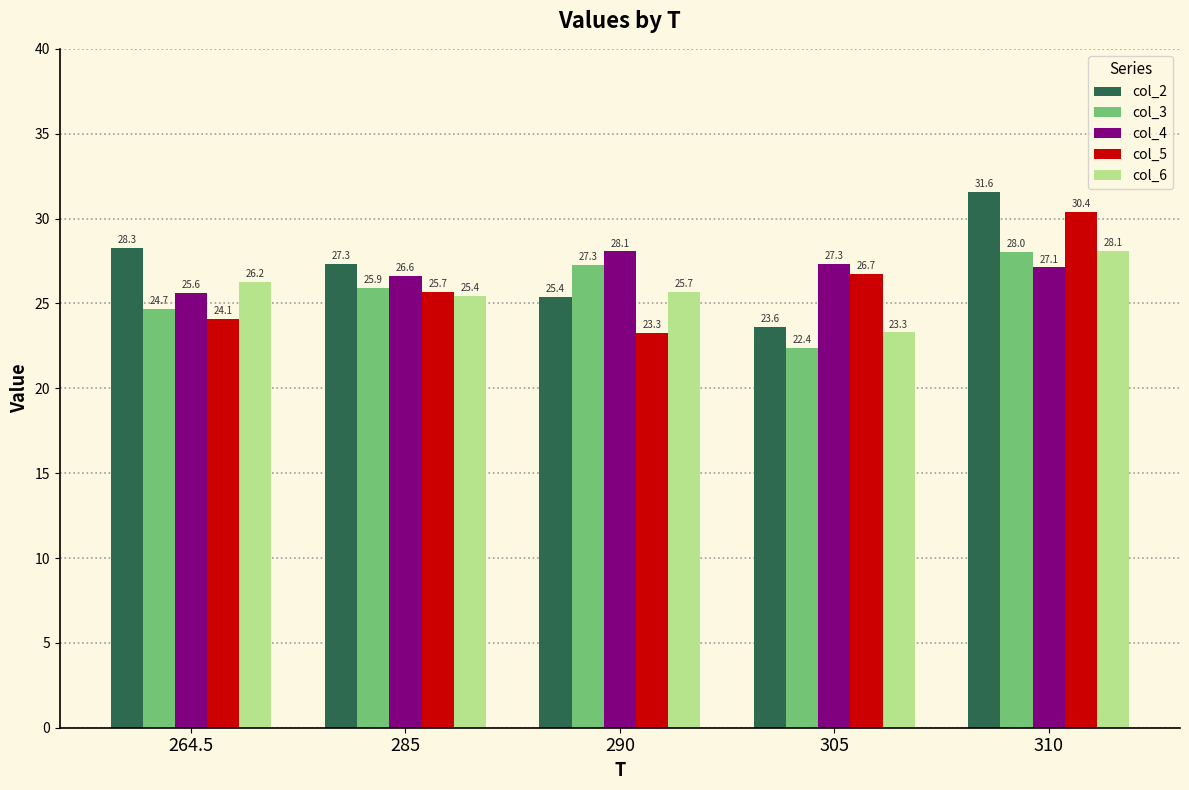

Which series has the largest total across all categories?

col_2